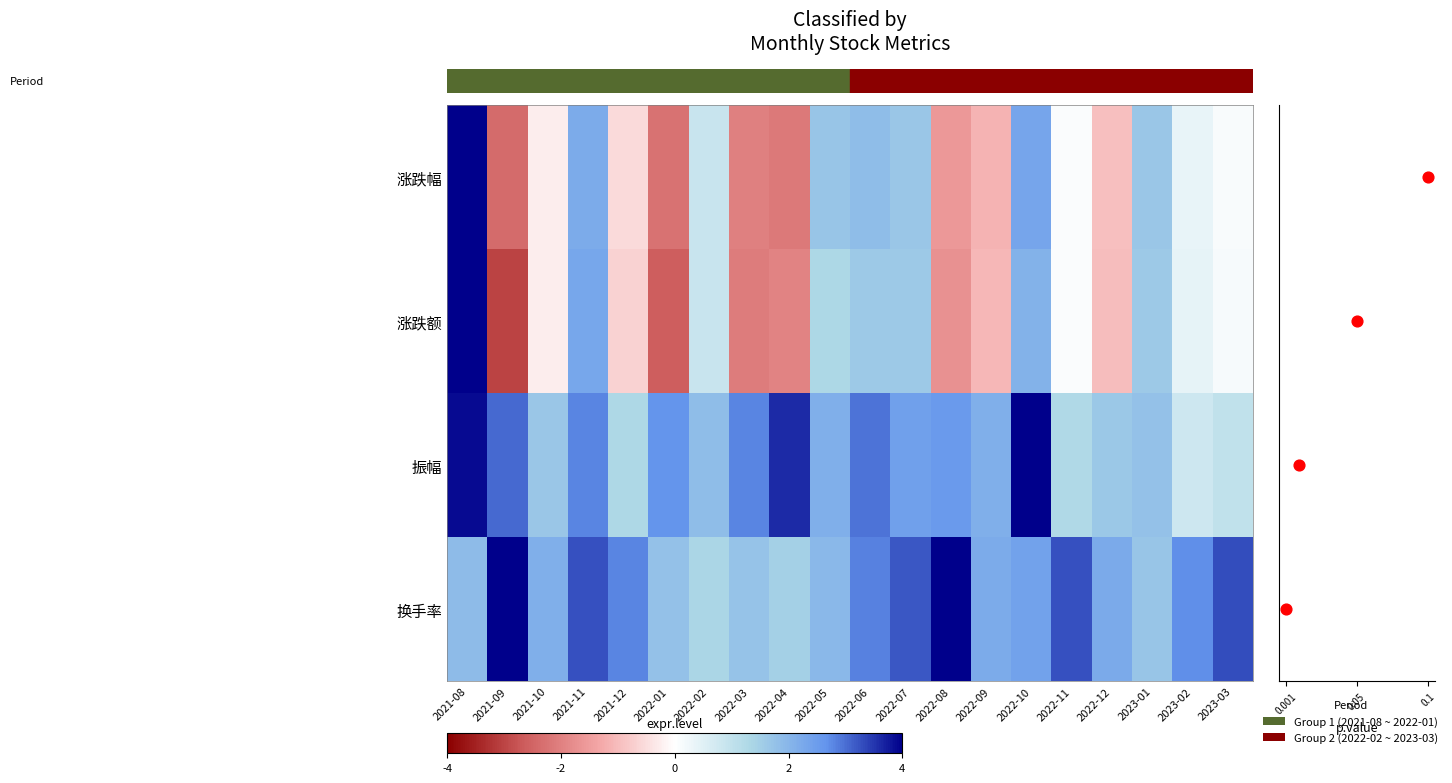

How many values in the 涨跌额 series are below 0?

9